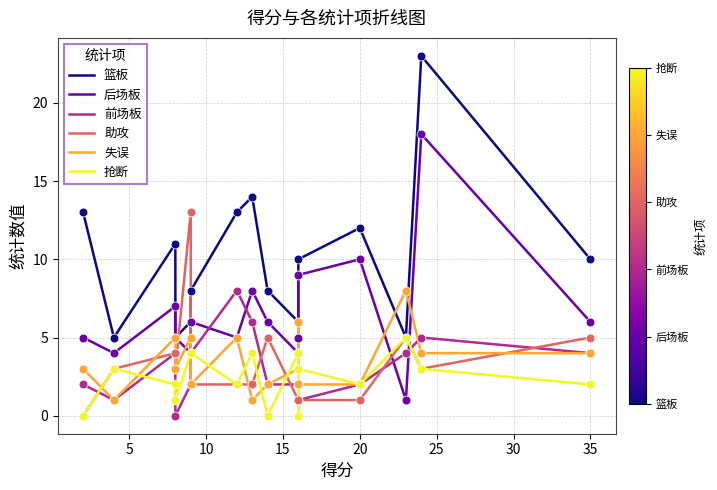

Which series has the largest Y range (max minus min)?

篮板